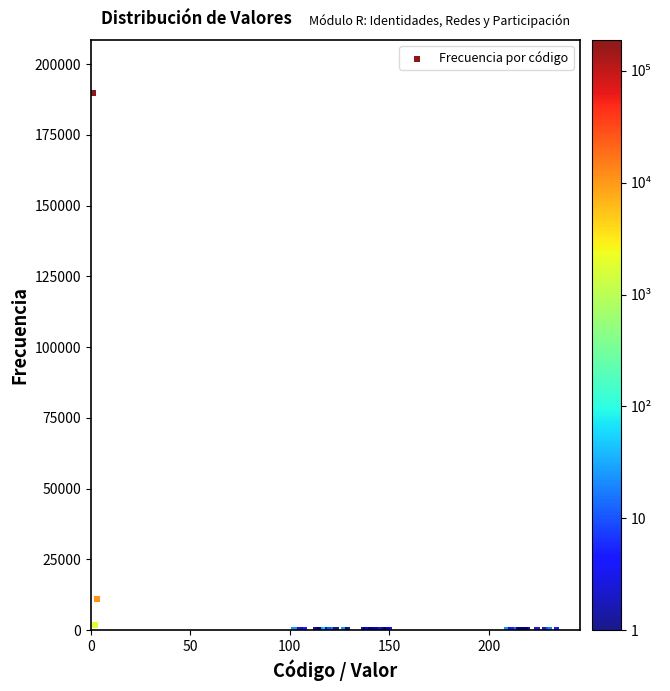

What Y value in the scatter plot is closest to 94814?

10875